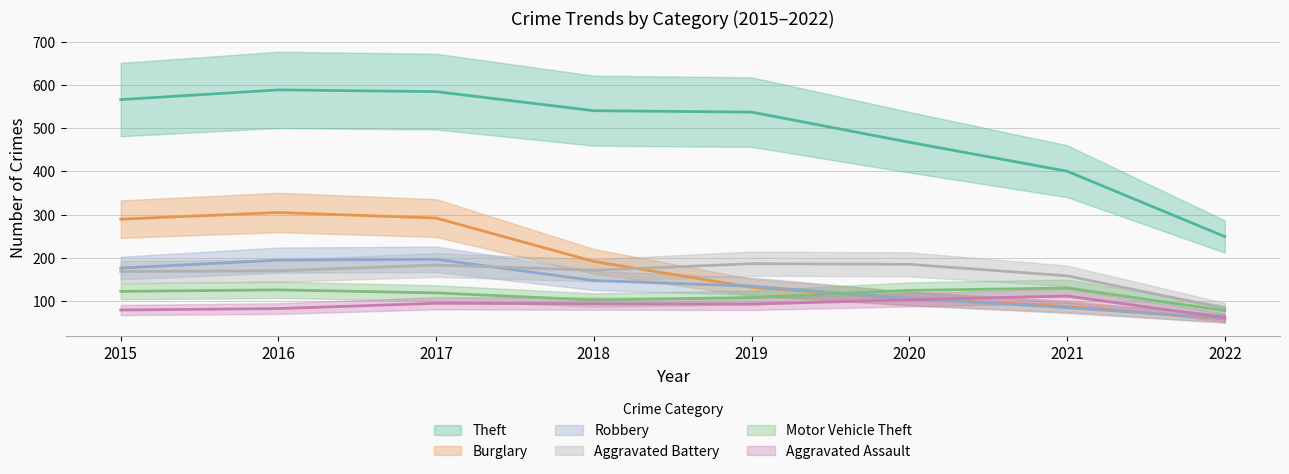

At which category is the sum across all series the highest?

2016